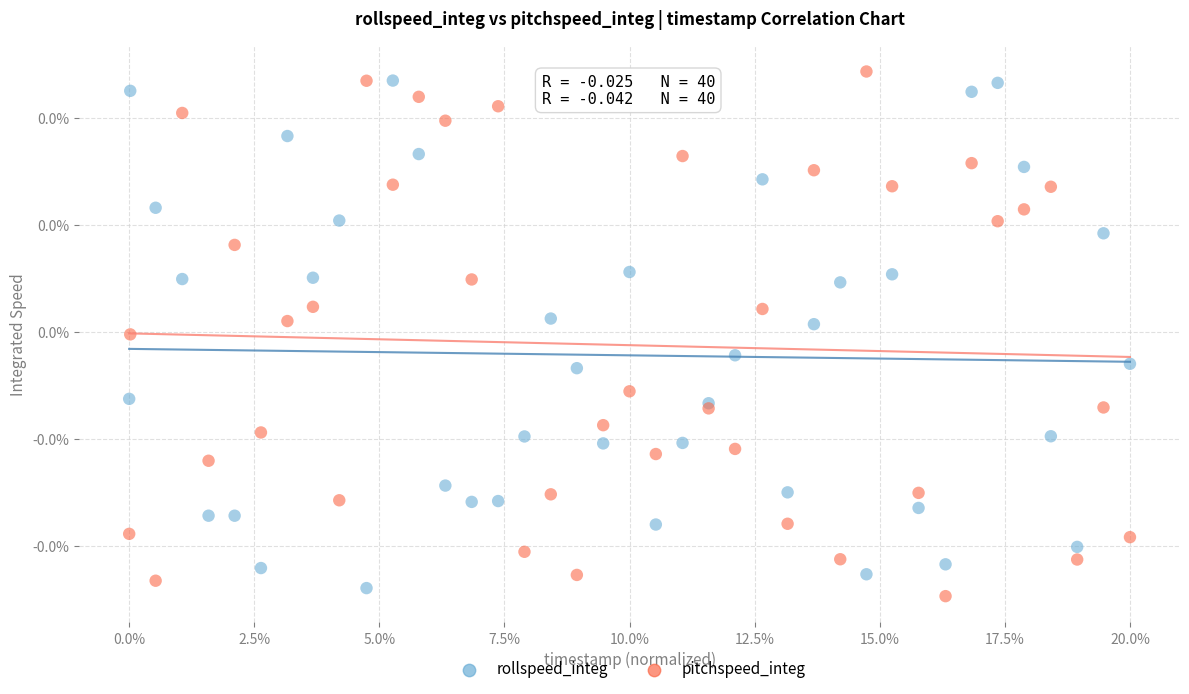

Which series contains the highest Y value?

pitchspeed_integ